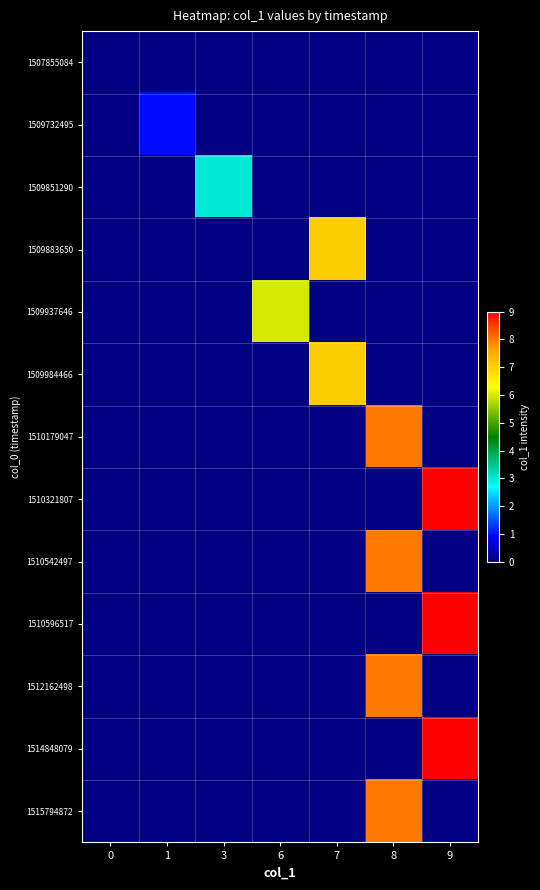

Which series changed the most between 1 and 9?

row_7